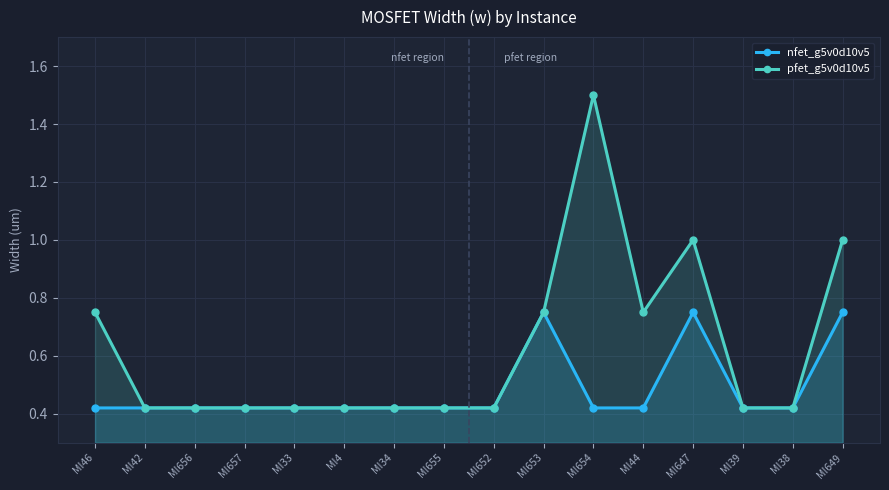

What is the label of the 3rd point from the left?

MI656